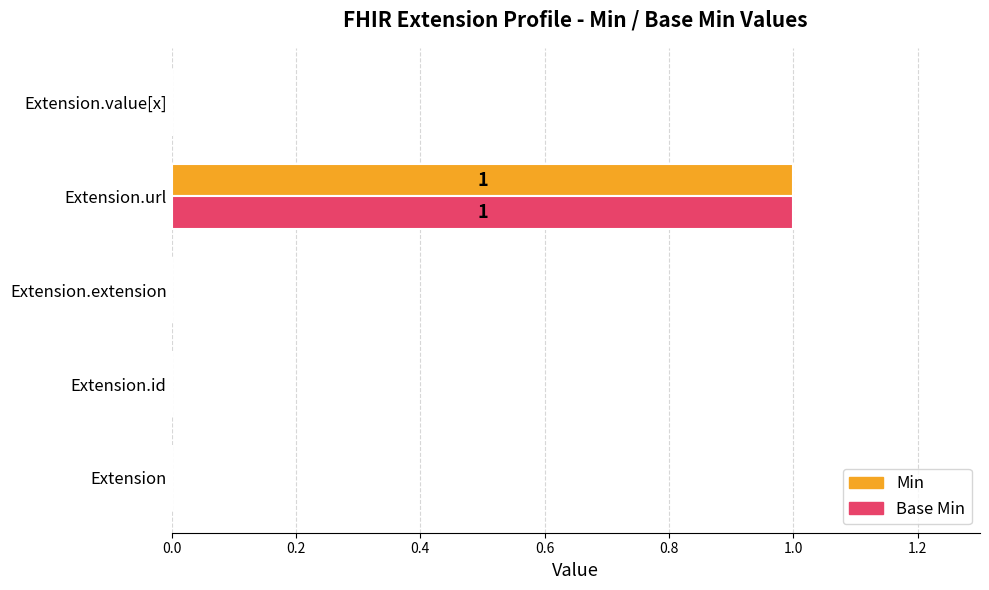

At which category is the sum across all series the highest?

Extension.url